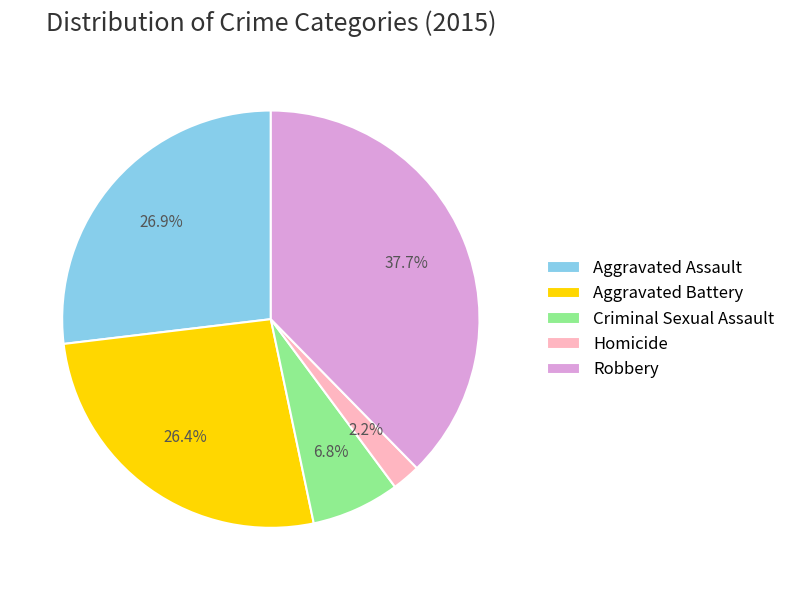

How many slices are in this pie chart?

5